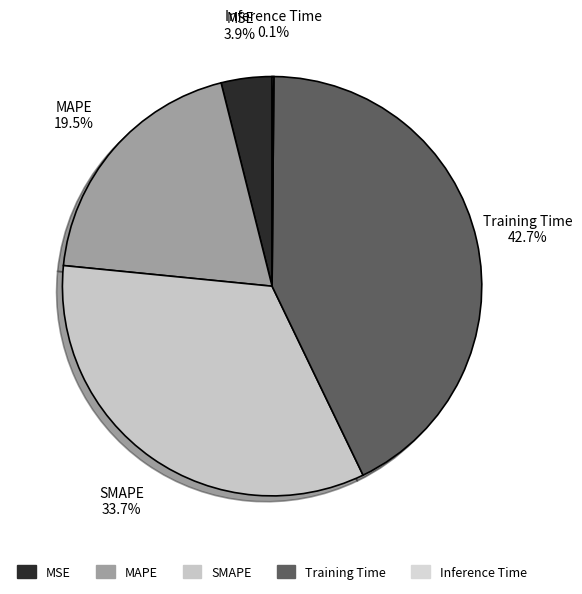

To the nearest percent, what is the average slice percentage?

20%